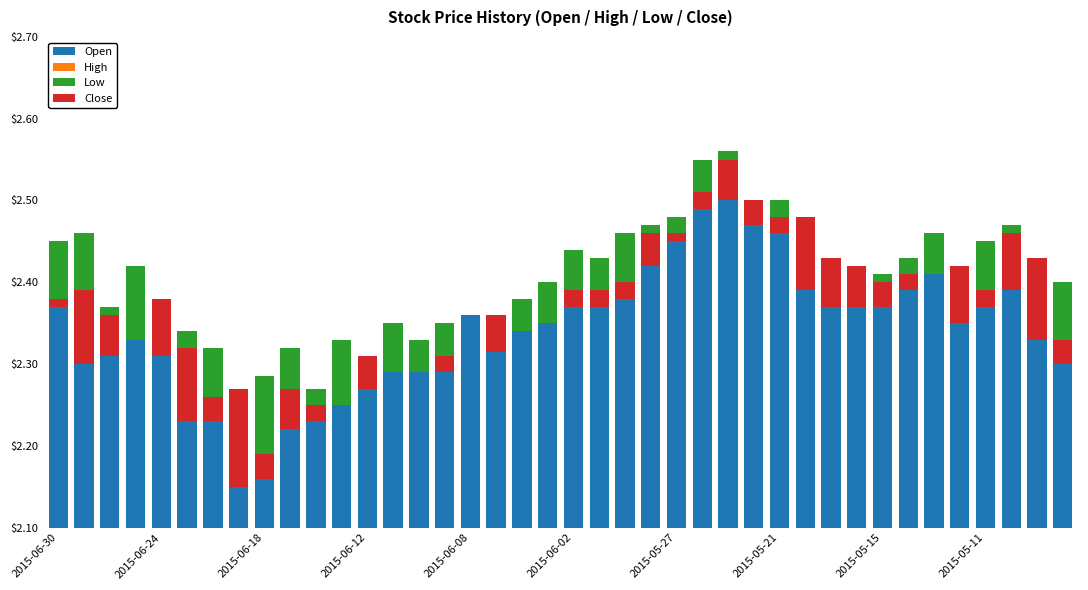

How many groups of bars are there?

40